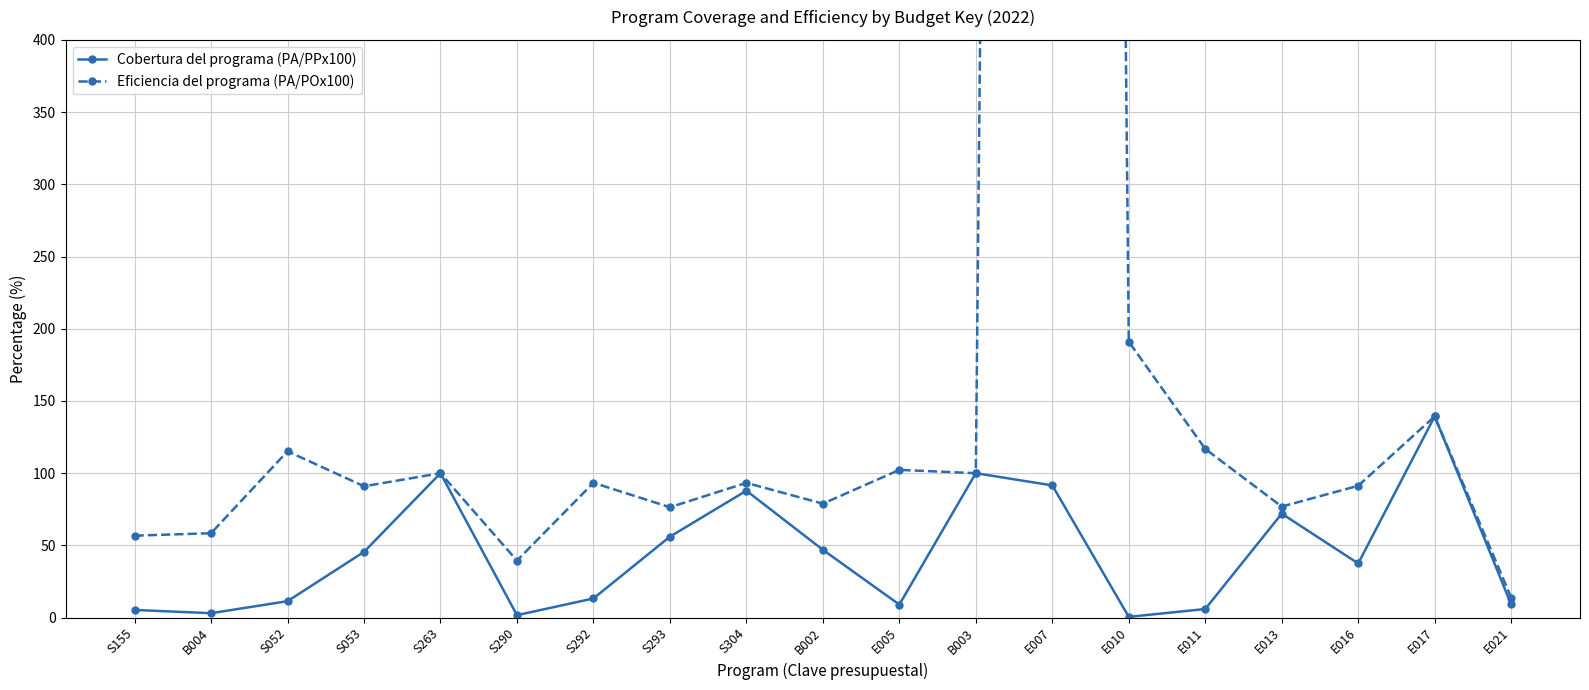

What are all the series names shown in the legend?

Cobertura del programa (PA/PPx100), Eficiencia del programa (PA/POx100)